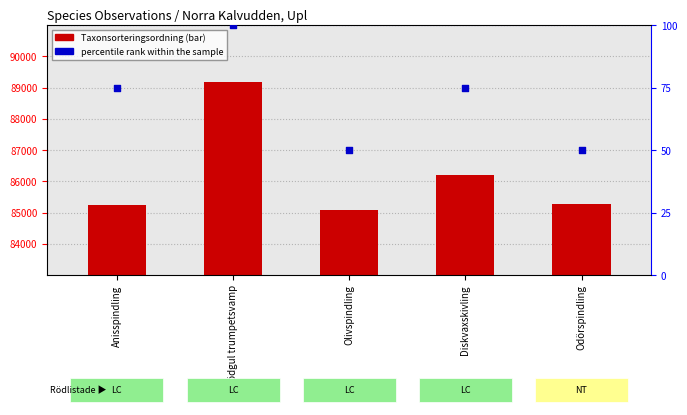

Which series has the largest total across all categories?

Taxonsorteringsordning